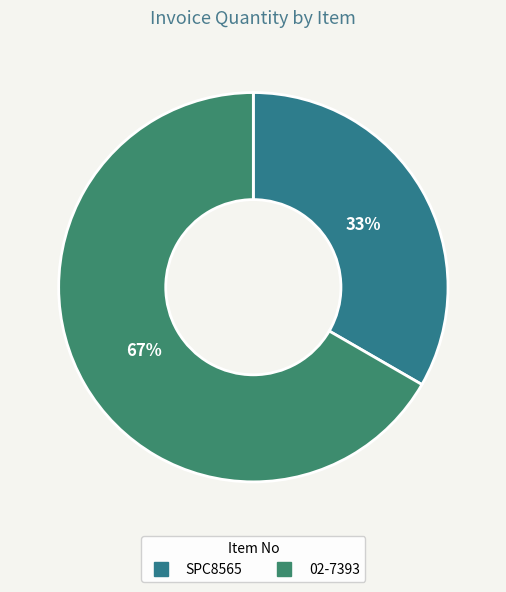

Is 02-7393 the majority of the pie?

Yes